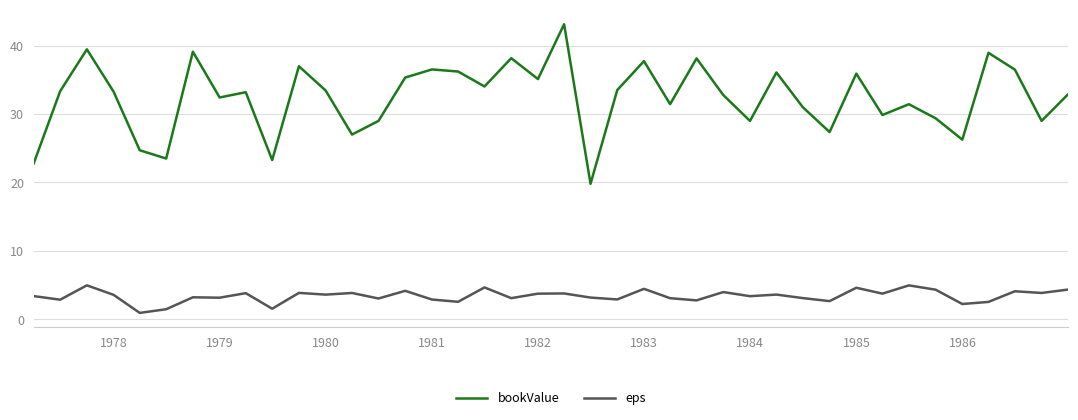

What is the difference between the maximum and minimum values in the bookValue series?

23.3